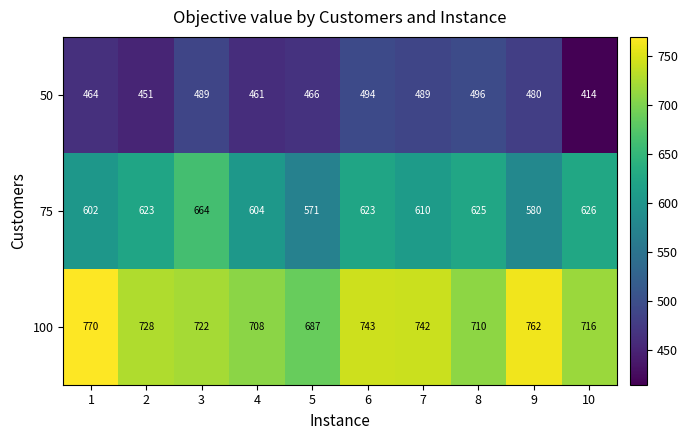

At which category is the sum across all series the highest?

3